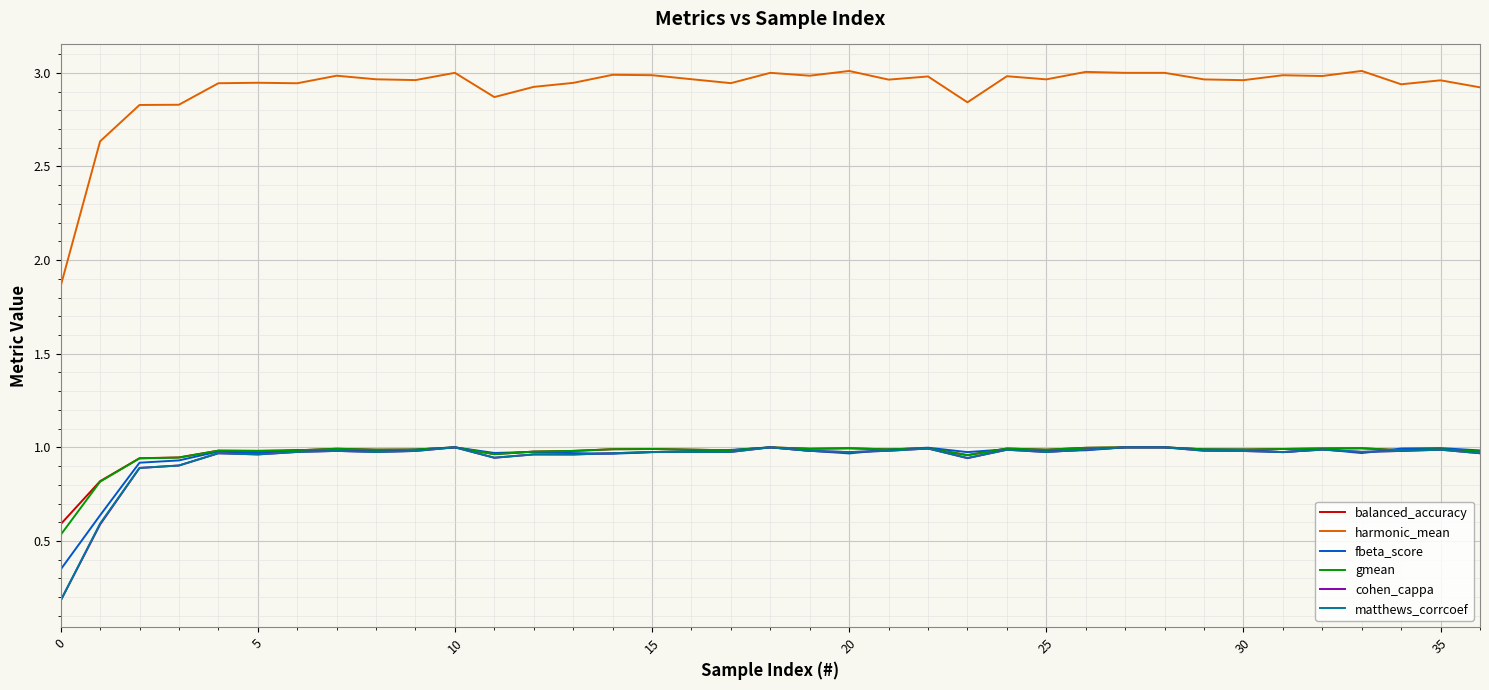

Which series has the largest range (max minus min)?

harmonic_mean